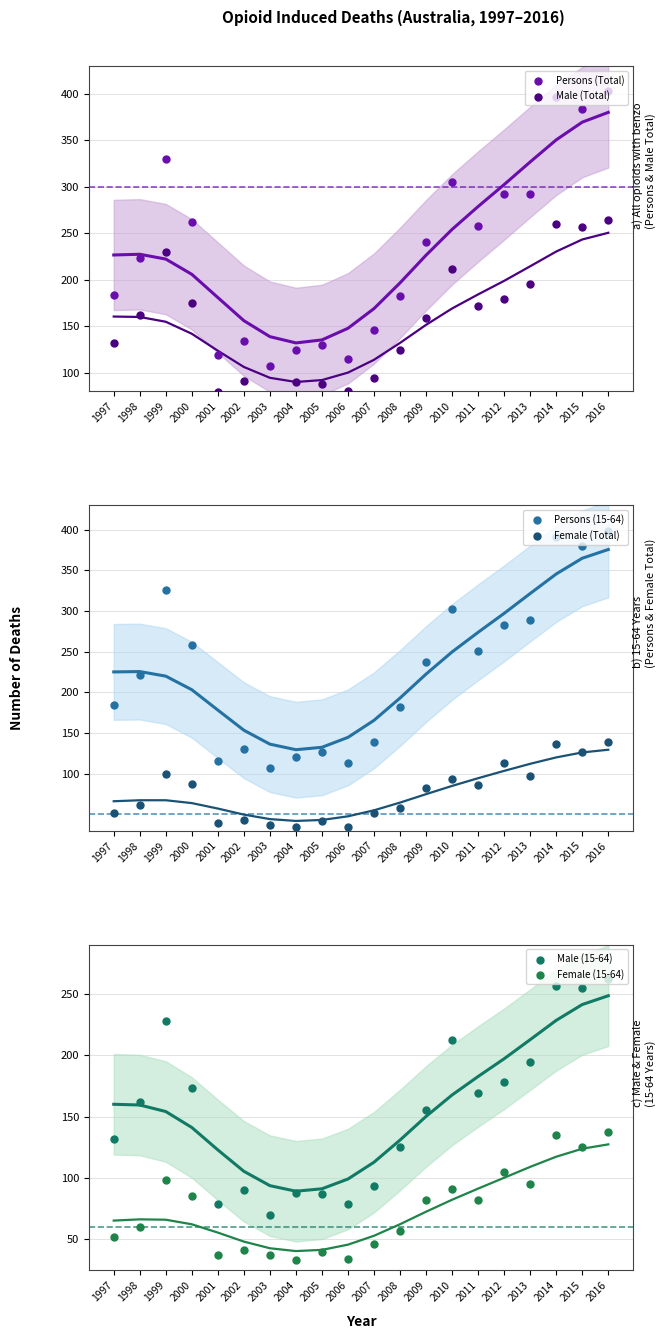

Which series has the largest total across all categories?

Persons (Total)